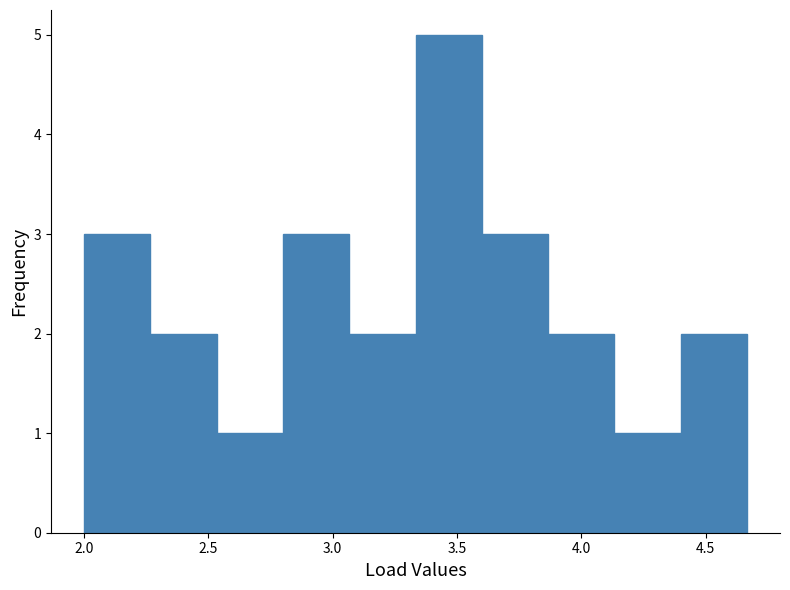

Reading left to right, transcribe this chart: for each bar, give the range it covers on the x-axis and its height. Neither the bar edges nor the heights are printed on the chart, so give them approximately, as read against the axes.

2.00 to 2.25: 3
2.25 to 2.55: 2
2.55 to 2.80: 1
2.80 to 3.05: 3
3.05 to 3.35: 2
3.35 to 3.60: 5
3.60 to 3.85: 3
3.85 to 4.15: 2
4.15 to 4.40: 1
4.40 to 4.65: 2